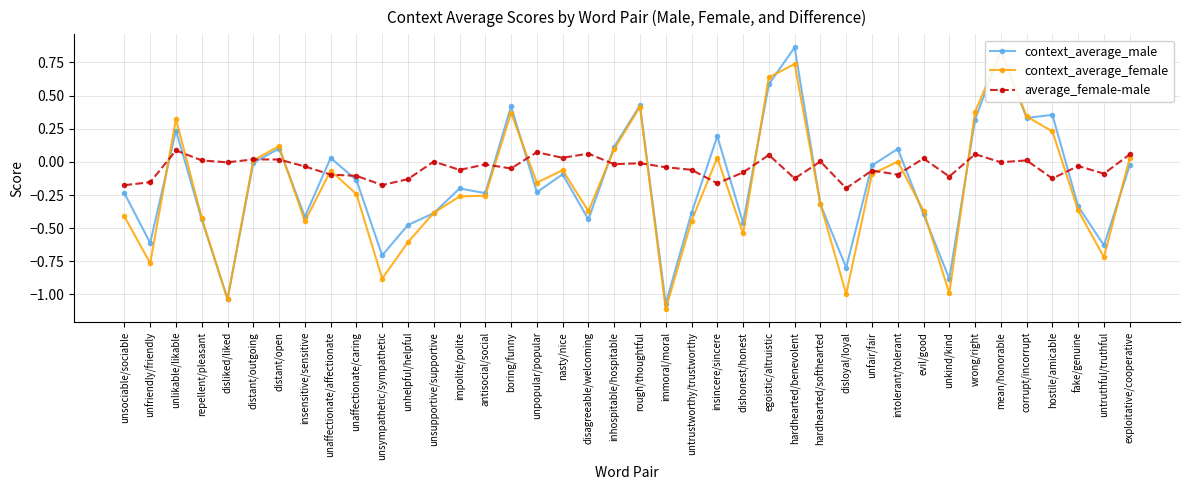

Where is the first local minimum for average_female-male?

disliked/liked